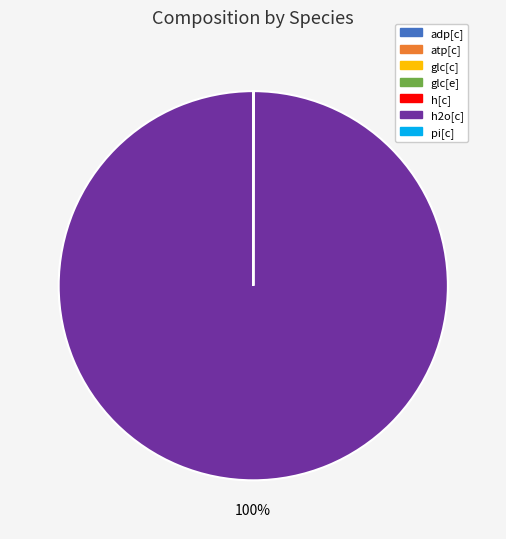

Which category has the biggest portion of the pie?

h2o[c]